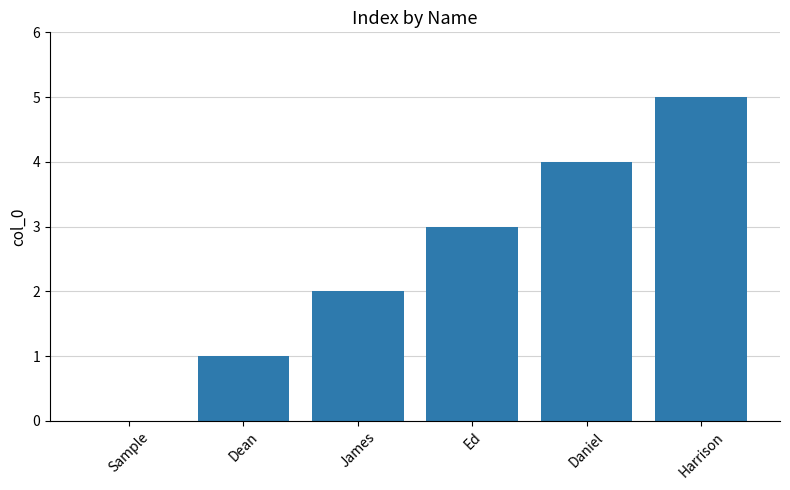

Approximately how many times larger is the value at James compared to Daniel?

0.5